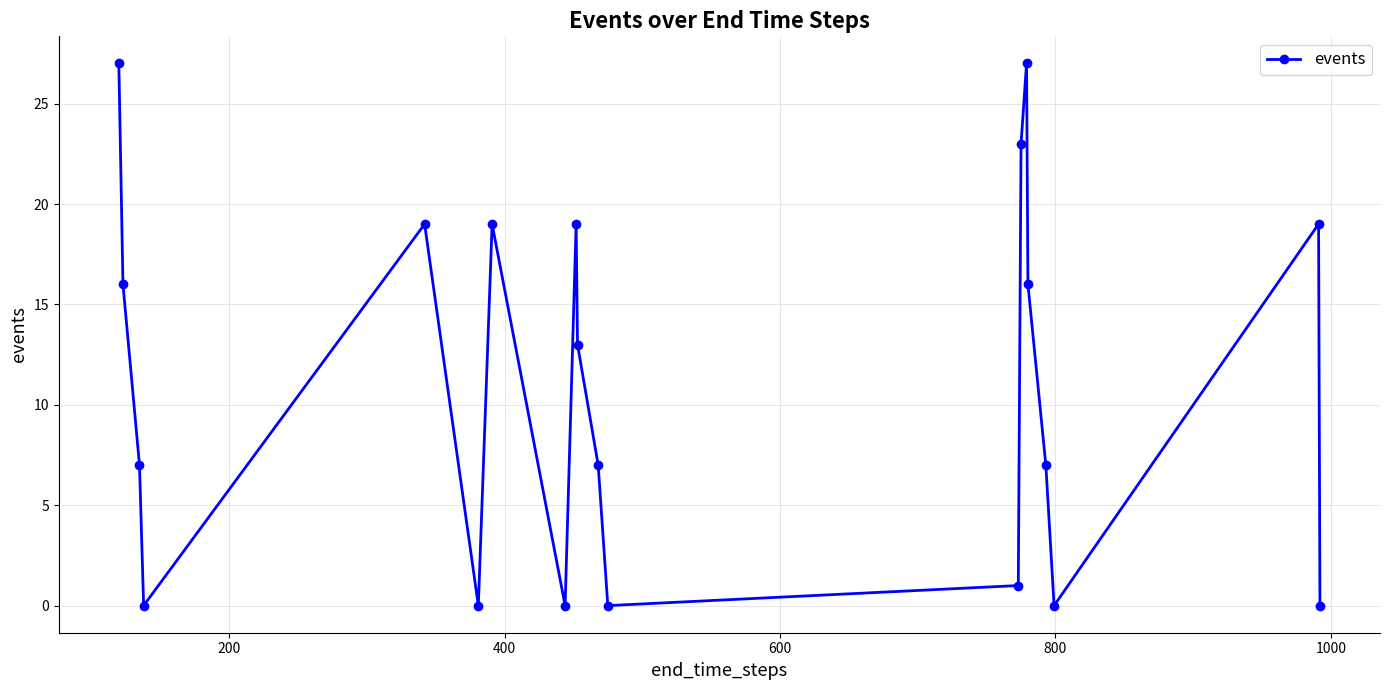

How many interior local valleys (lower than both neighbors) does the data have?

5